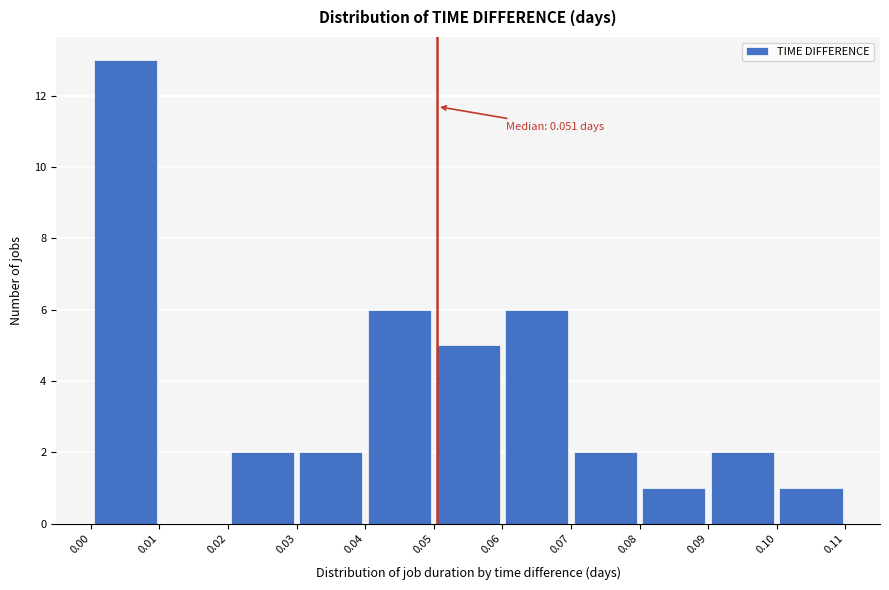

Over which range of the x-axis is the bar tallest?

0.00 to 0.01